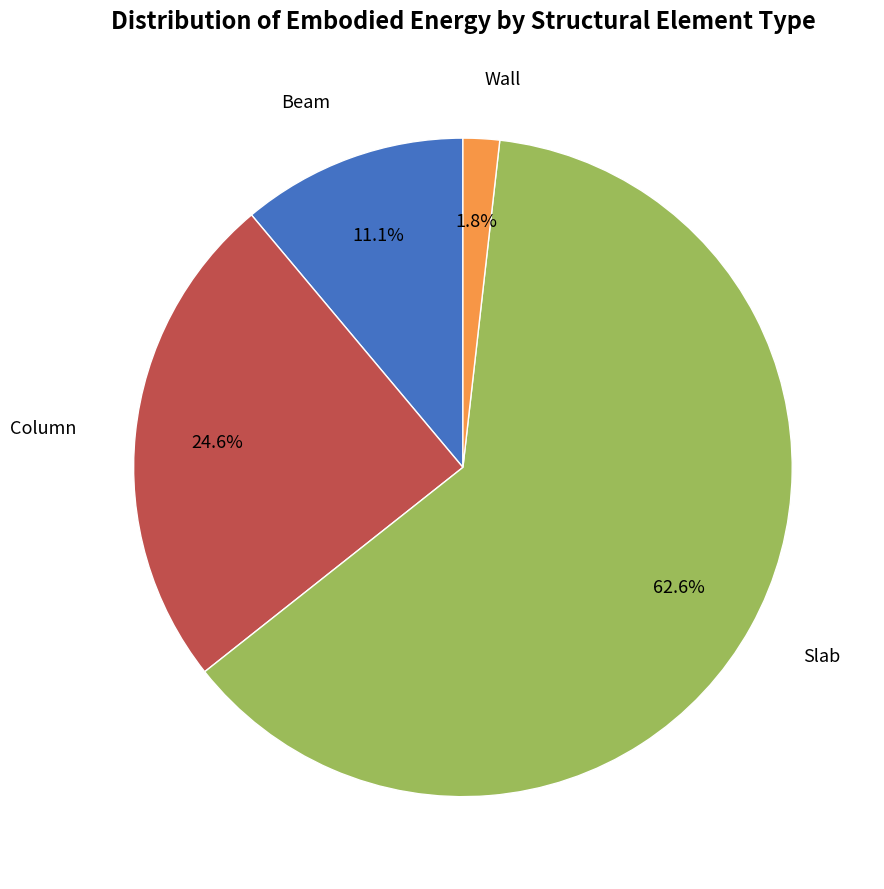

Is there a majority slice in this chart?

Yes